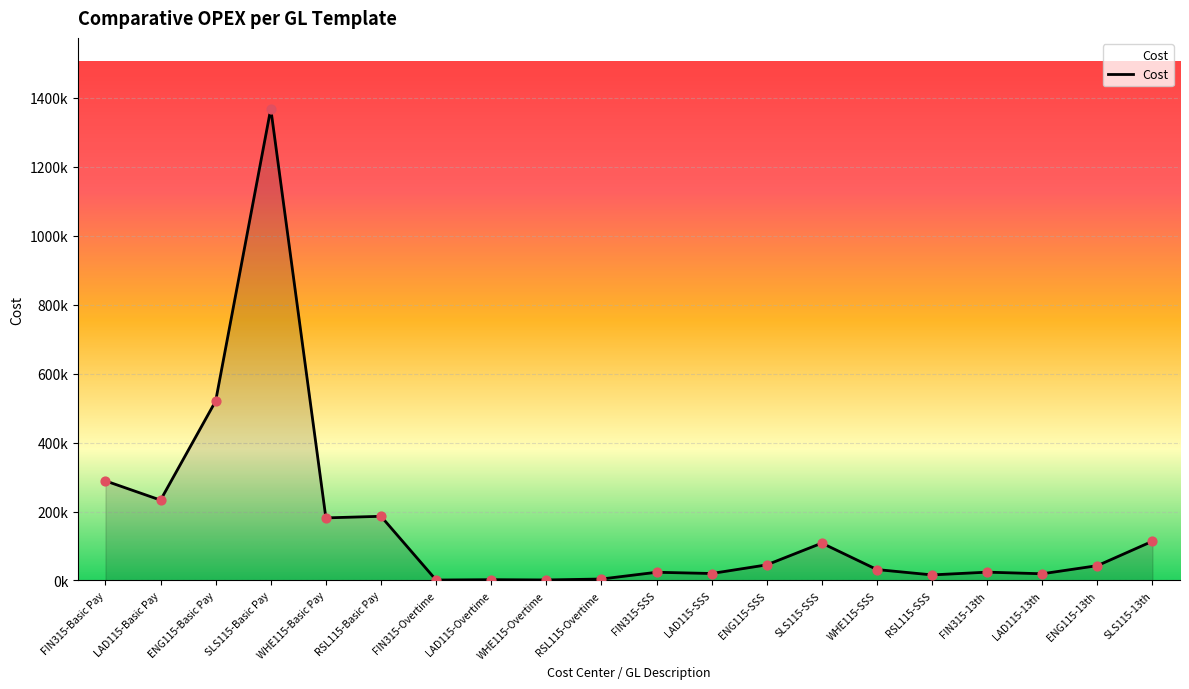

Which has a higher value, LAD115-Overtime or RSL115-SSS?

RSL115-SSS